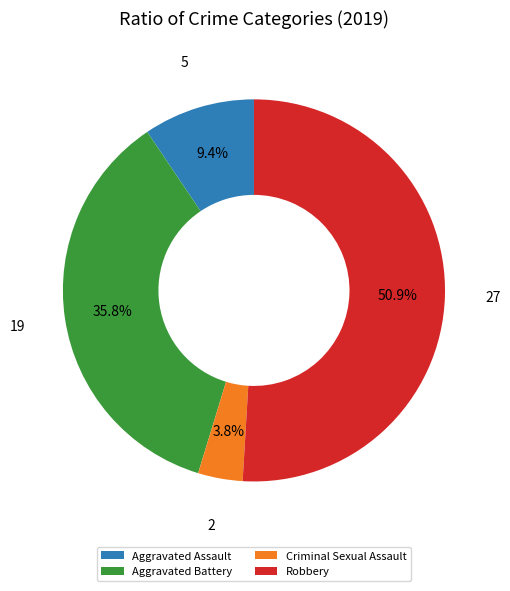

Count the number of slices in the pie.

4